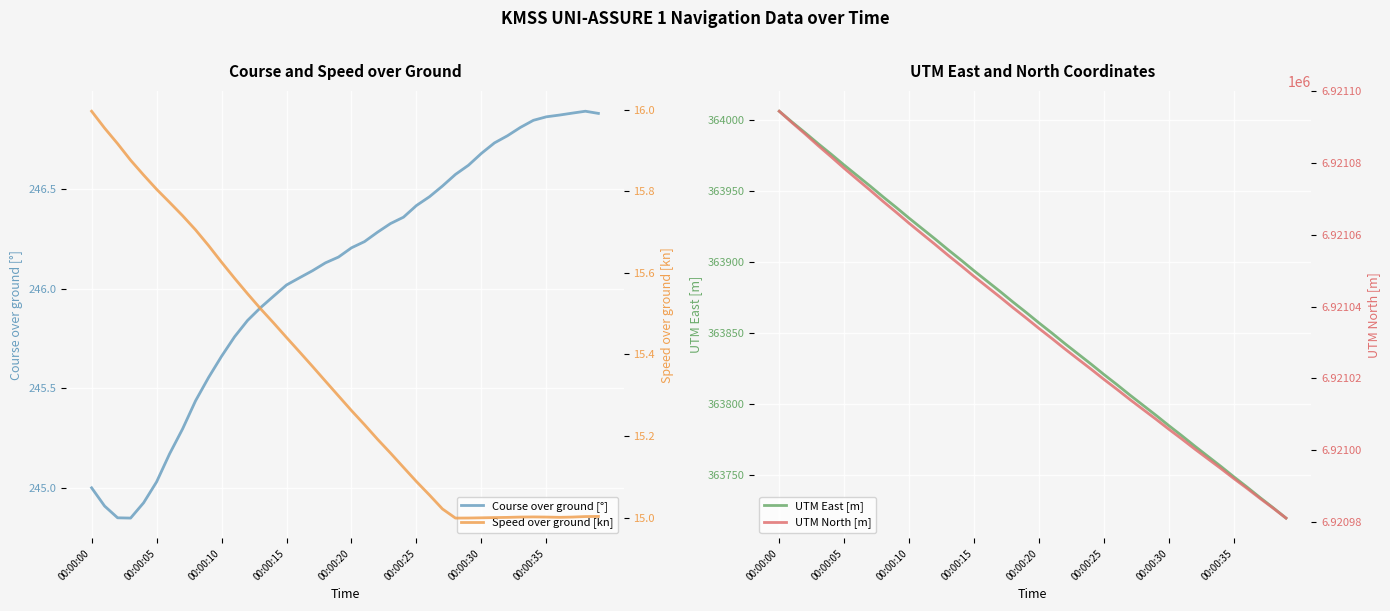

What is the label of the 40th point from the left?

39